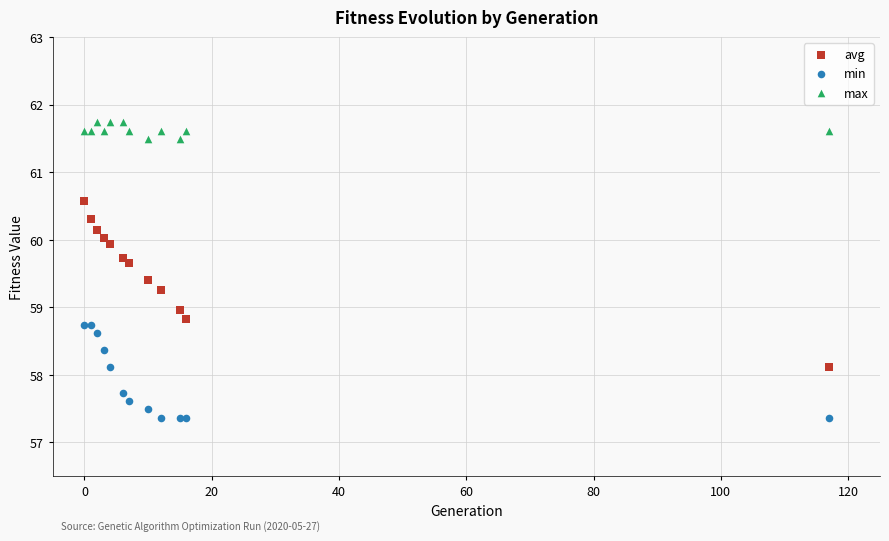

What are all the series names shown in the legend?

avg, min, max